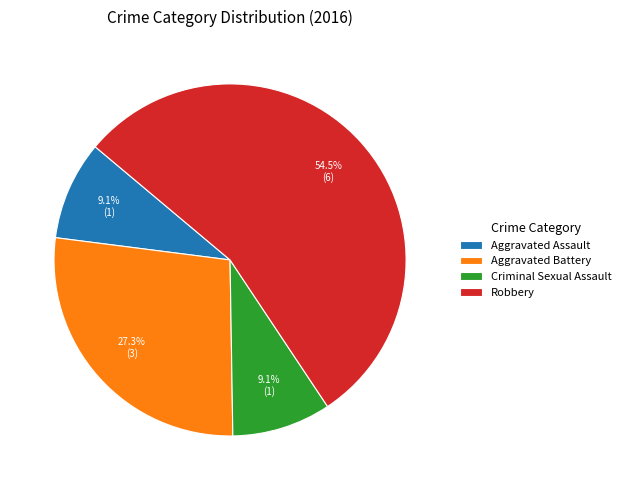

How many segments does this pie chart have?

4